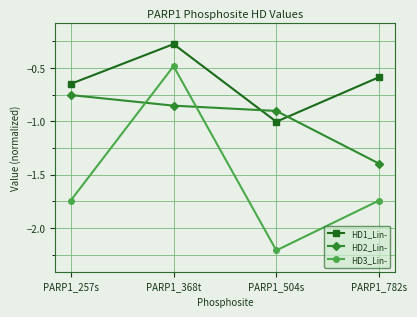

True or false: HD2_Lin- and HD3_Lin- cross at least once.

True